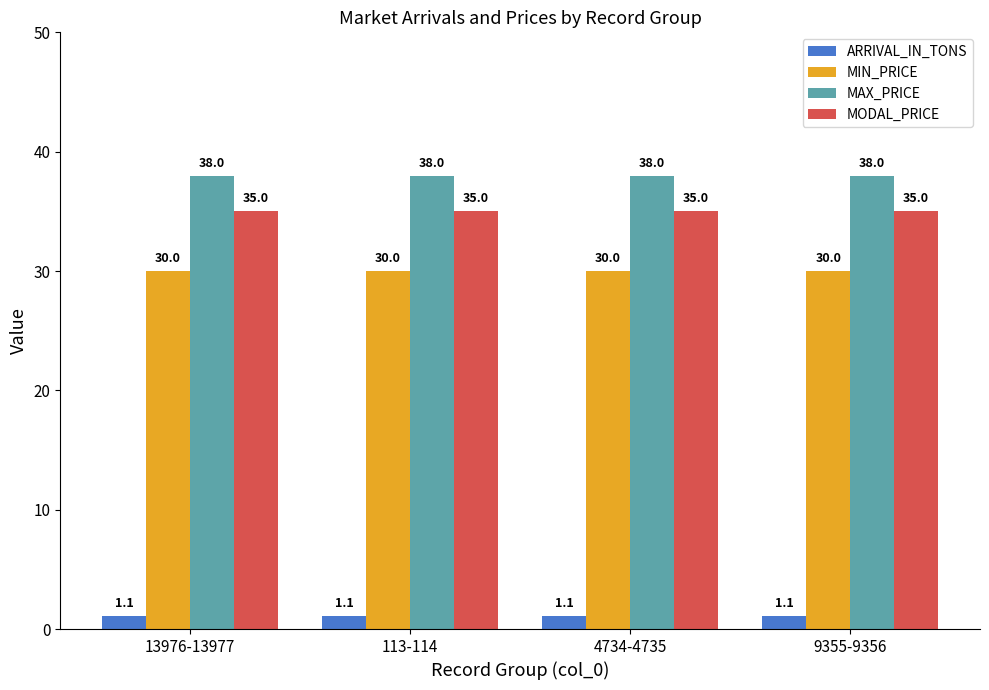

Reading left to right, what are all the values shown in this chart?

ARRIVAL_IN_TONS: 13976-13977=1.1	113-114=1.1	4734-4735=1.1	9355-9356=1.1
MIN_PRICE: 13976-13977=30.0	113-114=30.0	4734-4735=30.0	9355-9356=30.0
MAX_PRICE: 13976-13977=38.0	113-114=38.0	4734-4735=38.0	9355-9356=38.0
MODAL_PRICE: 13976-13977=35.0	113-114=35.0	4734-4735=35.0	9355-9356=35.0